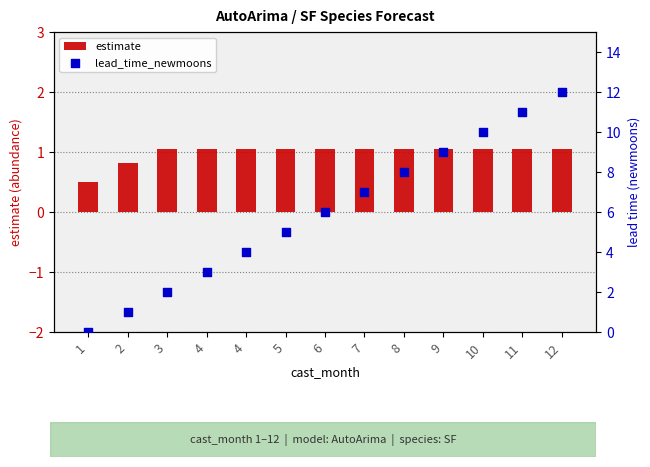

What are all the series names shown in the legend?

estimate, lead_time_newmoons